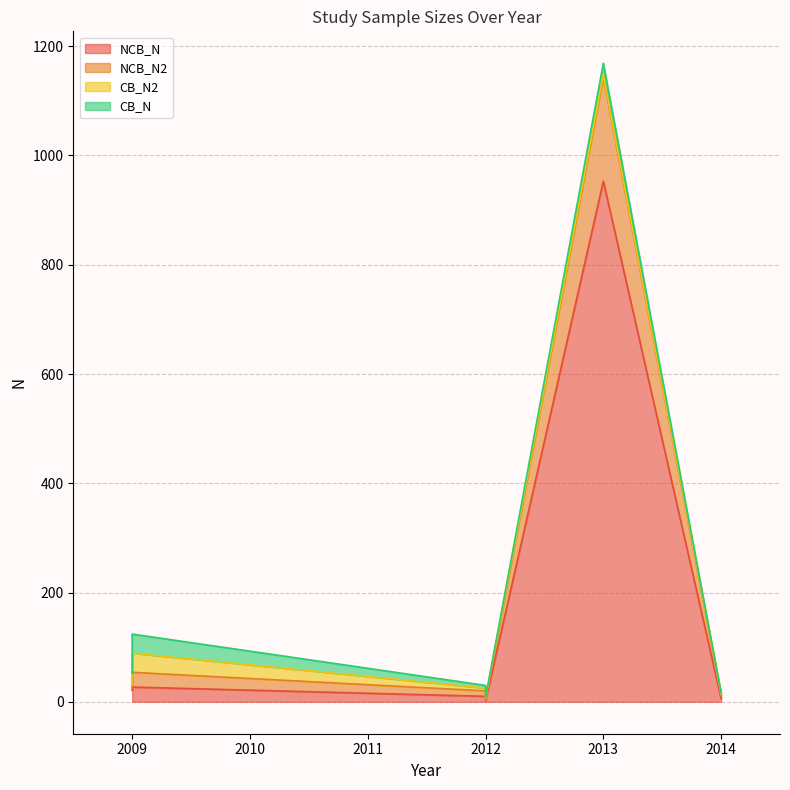

Which series has the widest spread of values?

NCB_N